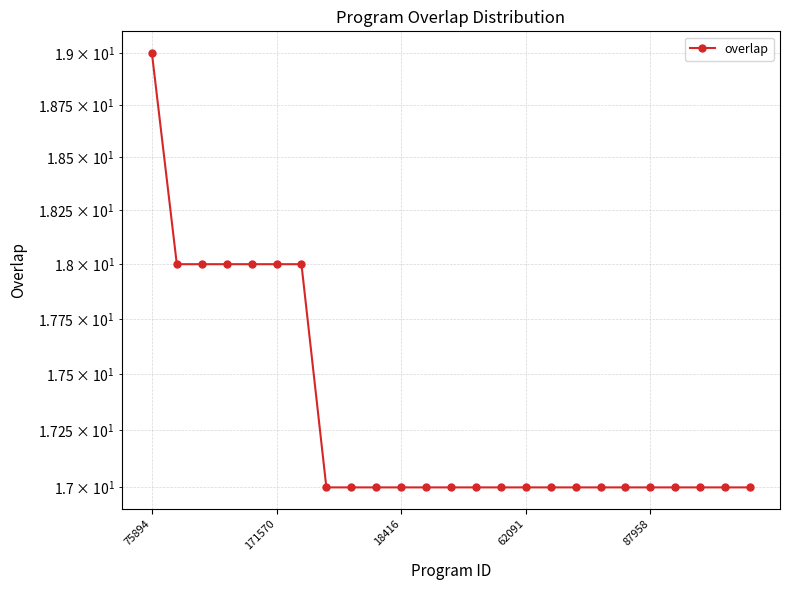

What position from the right is 21?

4